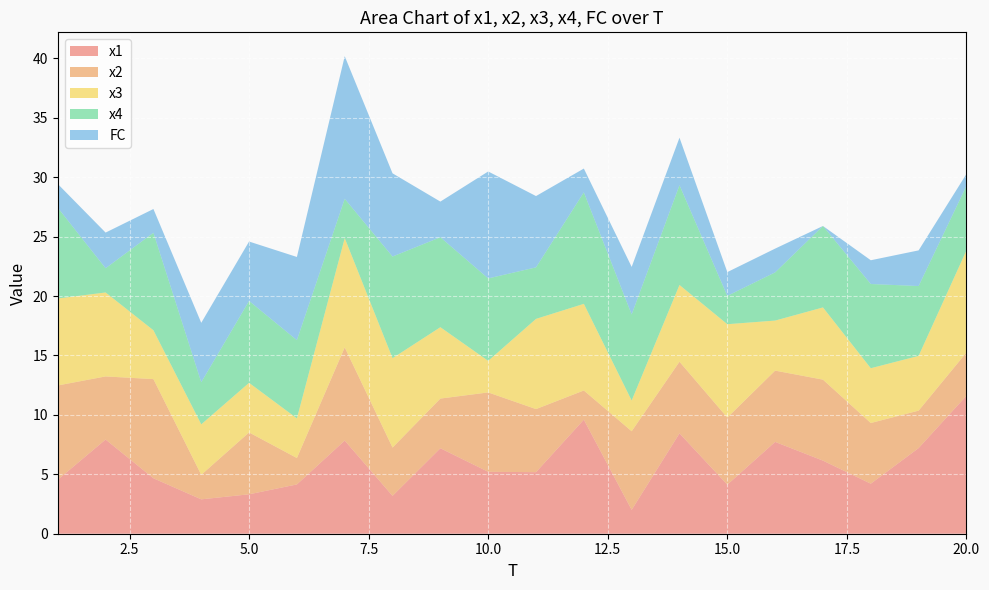

Reading left to right, extract all data points from this chart.

x1: 1=4.5	2=7.9	3=4.7	4=2.9	5=3.3	6=4.1	7=7.8	8=3.2	9=7.2	10=5.2	11=5.2	12=9.6	13=2.0	14=8.4	15=4.1	16=7.7	17=6.2	18=4.2	19=7.2	20=11.6
x2: 1=7.9	2=5.3	3=8.3	4=2.1	5=5.2	6=2.2	7=7.8	8=4.1	9=4.2	10=6.7	11=5.3	12=2.5	13=6.6	14=6.0	15=5.6	16=6.0	17=6.8	18=5.1	19=3.2	20=3.6
x3: 1=7.3	2=7.1	3=4.1	4=4.2	5=4.2	6=3.3	7=9.2	8=7.5	9=6.0	10=2.7	11=7.6	12=7.3	13=2.6	14=6.5	15=7.9	16=4.2	17=6.1	18=4.6	19=4.6	20=8.6
x4: 1=7.6	2=2.0	3=8.2	4=3.5	5=6.9	6=6.6	7=3.3	8=8.6	9=7.6	10=6.9	11=4.3	12=9.4	13=7.2	14=8.4	15=2.4	16=4.1	17=6.9	18=7.1	19=5.9	20=5.4
FC: 1=2.0	2=3.0	3=2.0	4=5.0	5=5.0	6=7.0	7=12.0	8=7.0	9=3.0	10=9.0	11=6.0	12=2.0	13=4.0	14=4.0	15=2.0	16=2.0	17=0.0	18=2.0	19=3.0	20=1.0